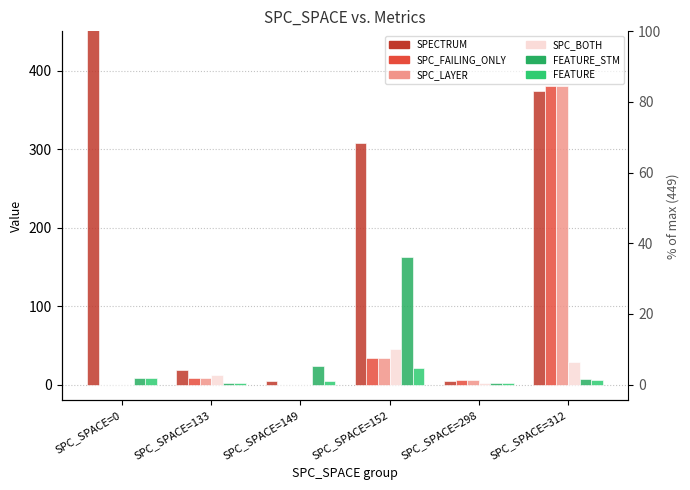

Is the value of SPC_BOTH at SPC_SPACE=149 greater than the value of SPC_LAYER at SPC_SPACE=152?

No